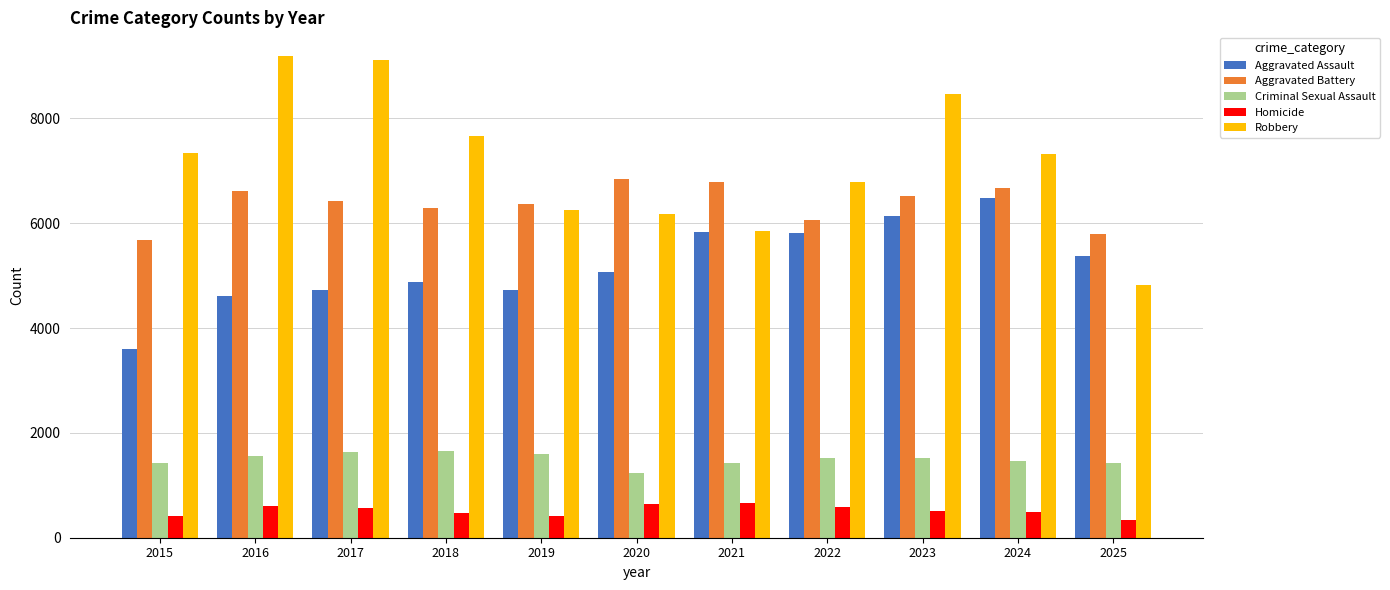

What is the smallest value displayed?

345